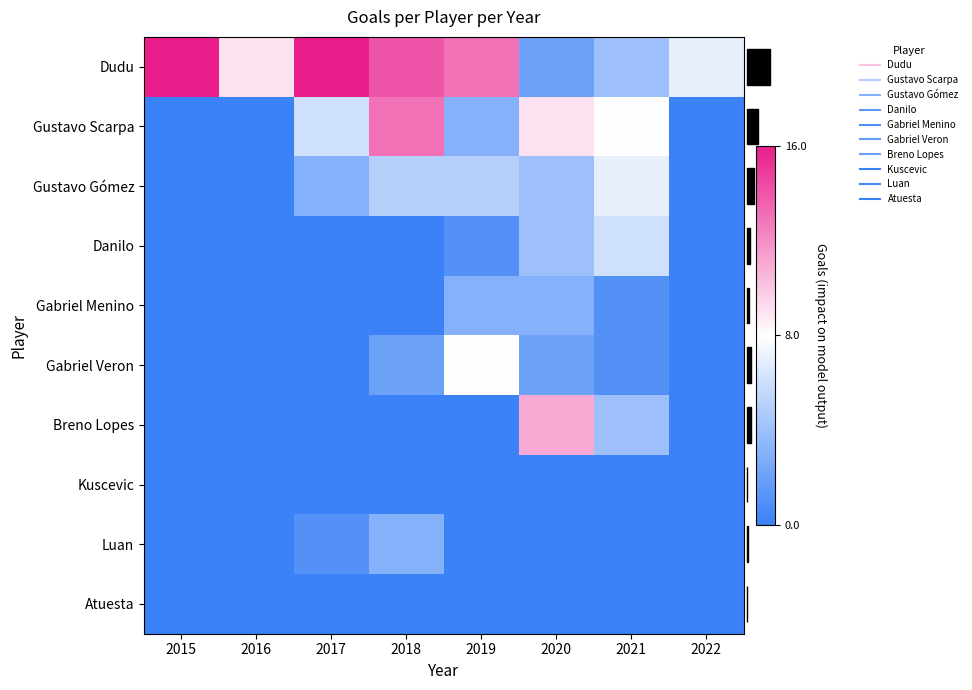

Between 2018 and 2021, which series saw the biggest shift?

Dudu